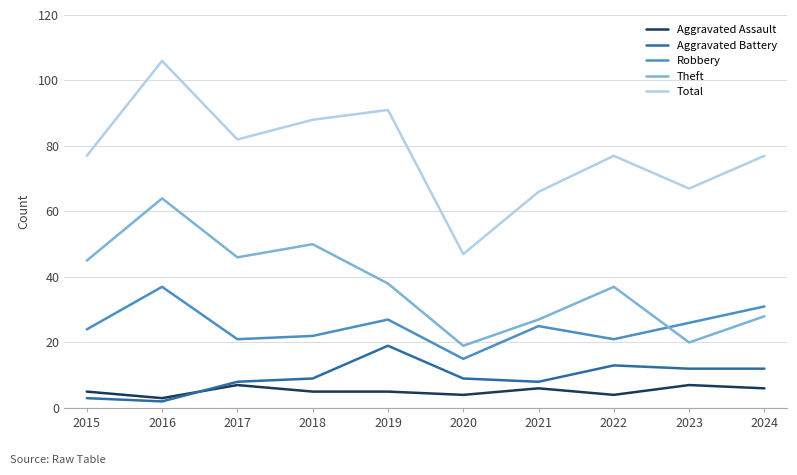

Reading right to left, list all the values displayed in this chart.

Aggravated Assault: 2024=6	2023=7	2022=4	2021=6	2020=4	2019=5	2018=5	2017=7	2016=3	2015=5
Aggravated Battery: 2024=12	2023=12	2022=13	2021=8	2020=9	2019=19	2018=9	2017=8	2016=2	2015=3
Robbery: 2024=31	2023=26	2022=21	2021=25	2020=15	2019=27	2018=22	2017=21	2016=37	2015=24
Theft: 2024=28	2023=20	2022=37	2021=27	2020=19	2019=38	2018=50	2017=46	2016=64	2015=45
Total: 2024=77	2023=67	2022=77	2021=66	2020=47	2019=91	2018=88	2017=82	2016=106	2015=77